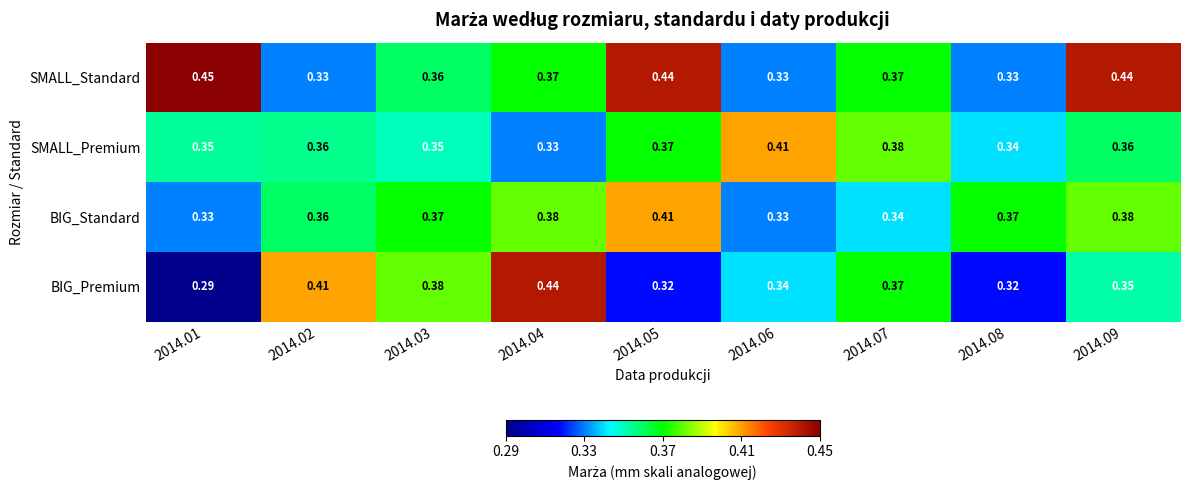

Which series has the widest spread of values?

BIG_Premium